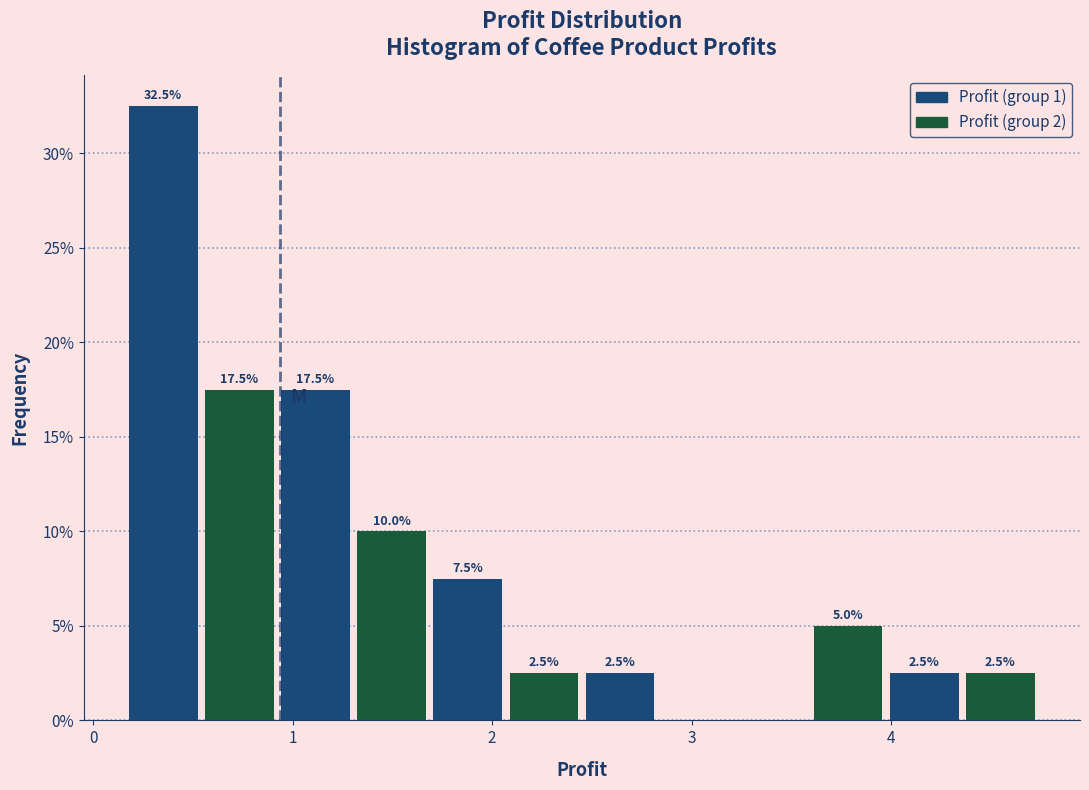

Read against the x-axis, roughly where is the centre of the tallest bar?

0.4